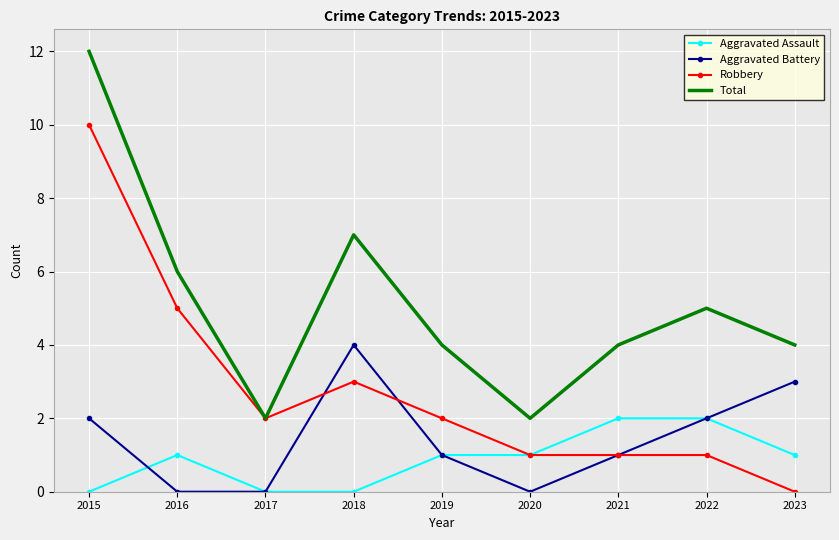

Which category has the highest value across all series?

2015